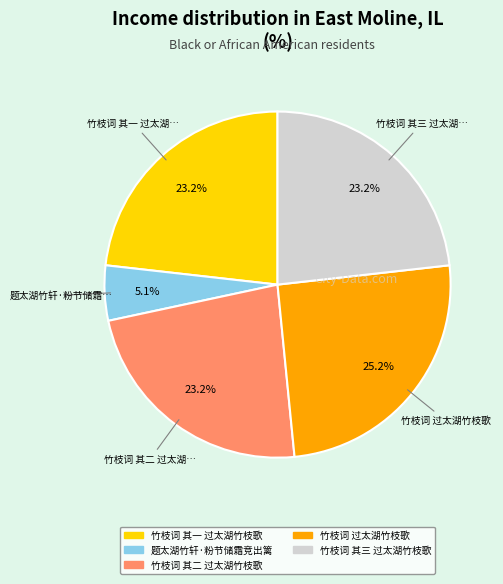

Which slice is the largest?

竹枝词 过太湖竹枝歌